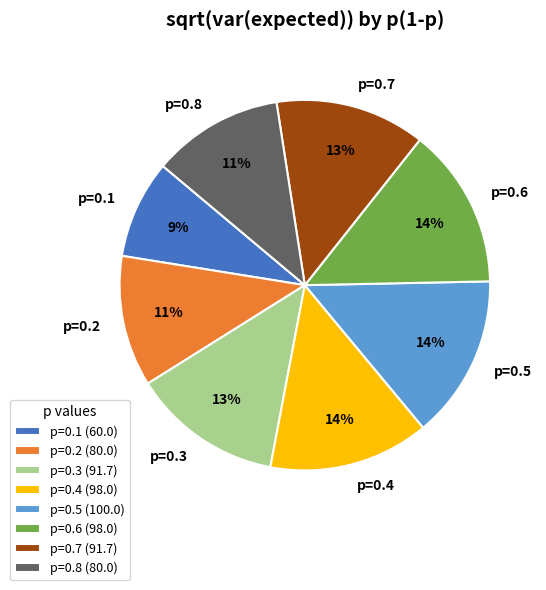

Which slice is the smallest?

p=0.1